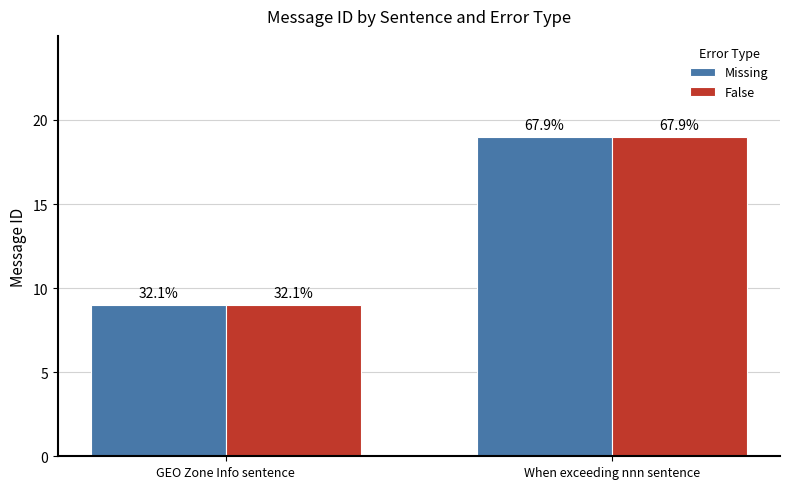

What are all the series names shown in the legend?

Missing, False